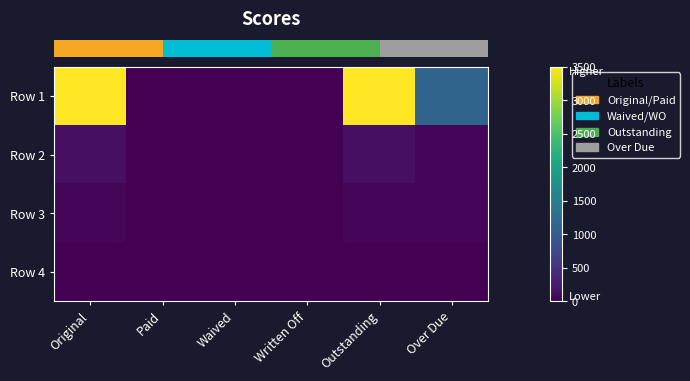

Which series changed the most between Written Off and Over Due?

row_0